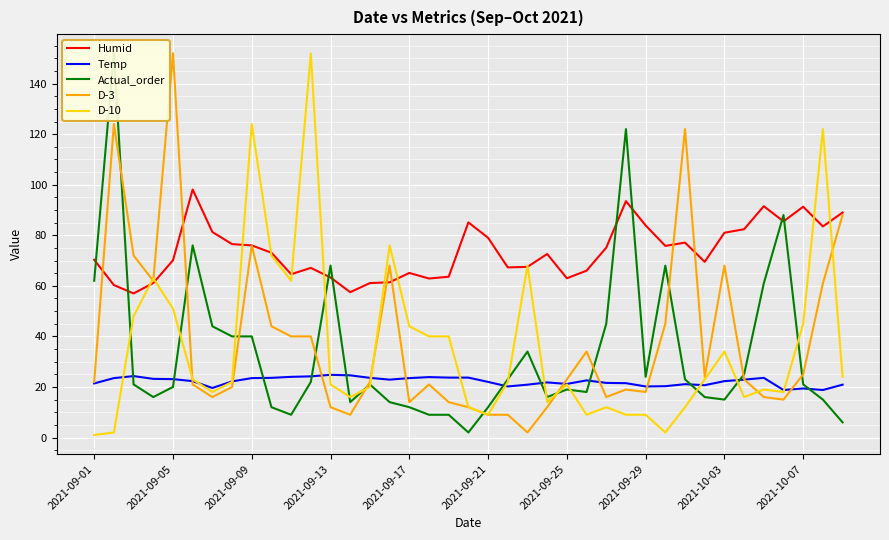

Where is D-10 nearest to the value 76?

15